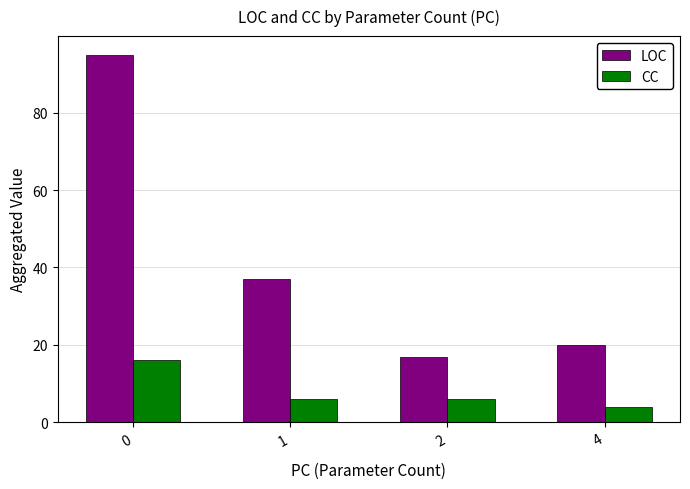

Reading left to right, extract all data points from this chart.

LOC: 95	37	17	20
CC: 16	6	6	4